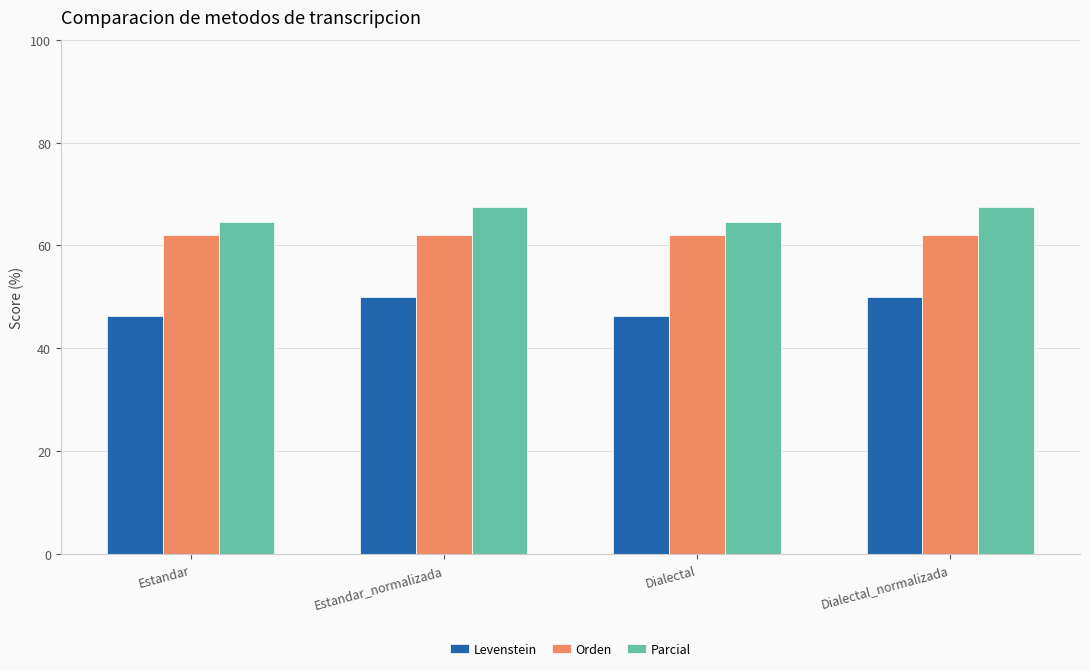

What is the highest value of the Parcial series?

67.6